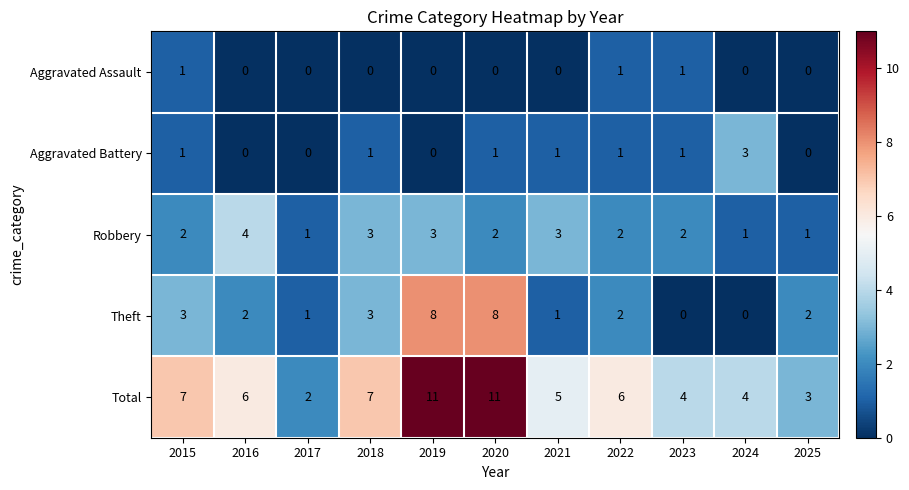

What is the total value across all series at 2023?

8